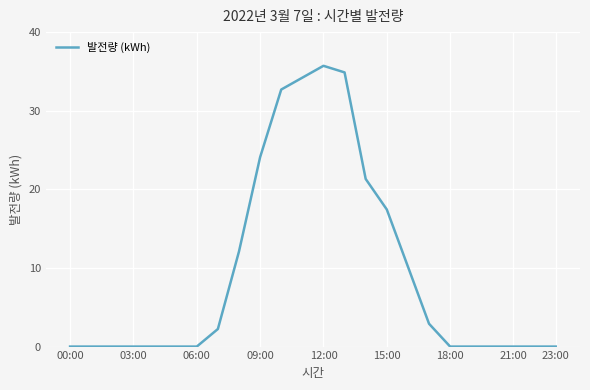

True or false: the data has more than 0 interior local peaks.

True